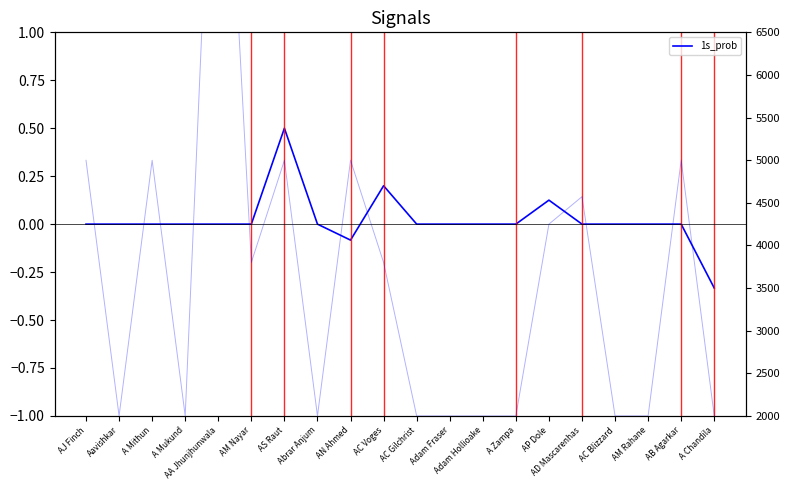

True or false: 2s_prob and 1s_prob intersect in this chart.

False